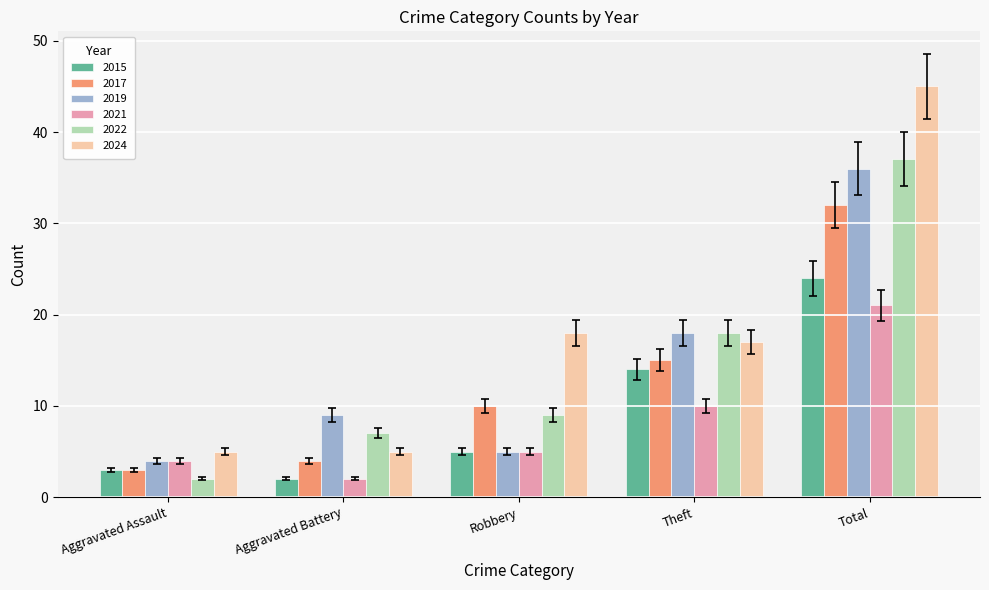

At how many categories does at least one series exceed 17?

3